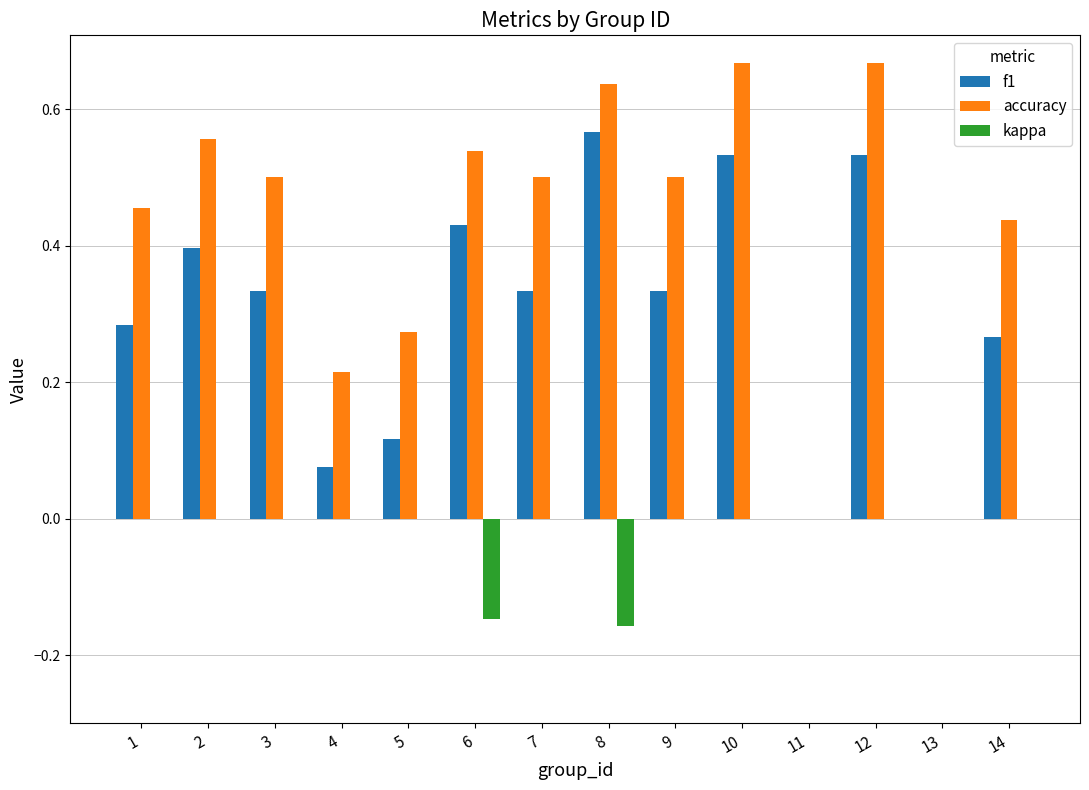

Is the value of f1 at 3 greater than the value of kappa at 2?

Yes